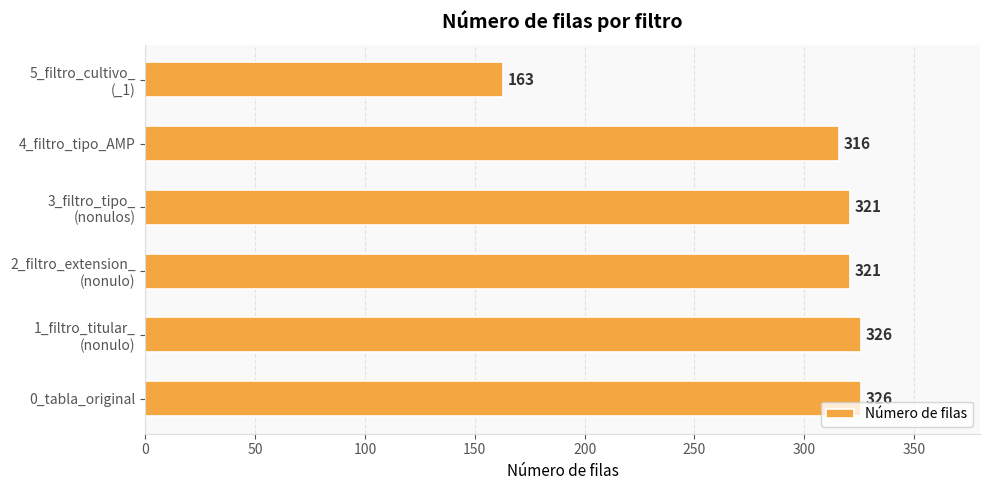

Where is the data nearest to the value 244?

4_filtro_tipo_AMP